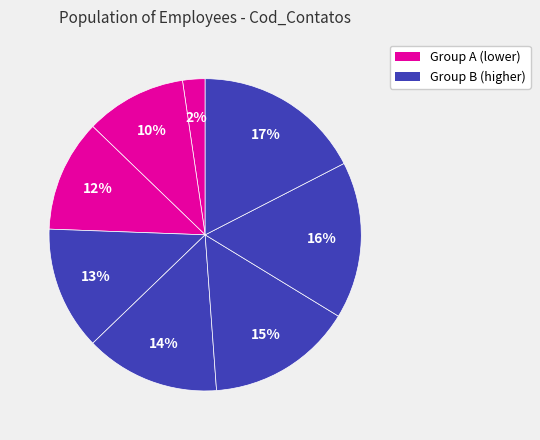

To the nearest percent, what is the average slice percentage?

12%